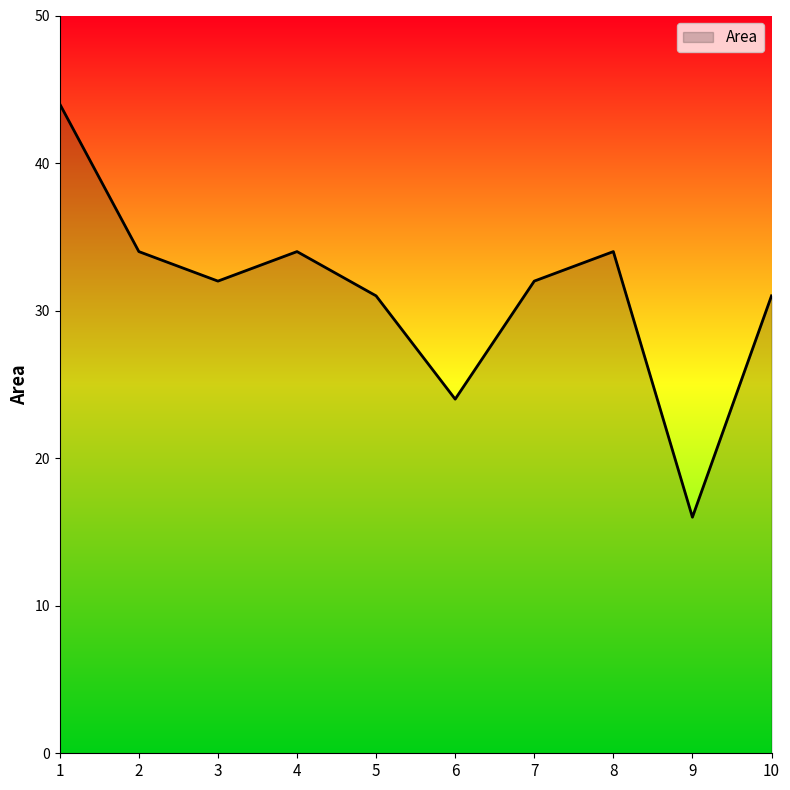

The value at 2 is 34. True or false?

True